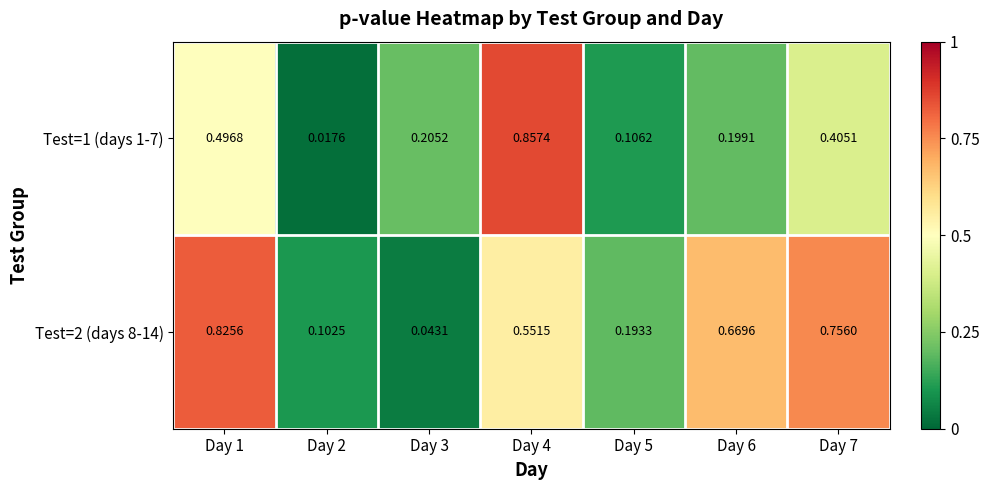

Which series changed the most between Day 4 and Day 5?

Test=1 (days 1-7)